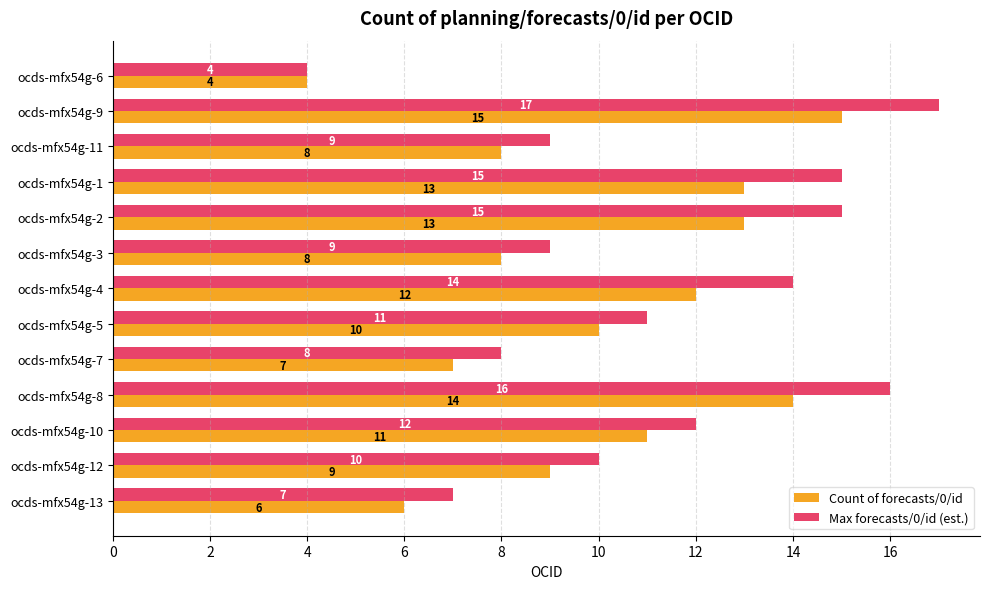

At which category does the chart reach its peak across all series?

ocds-mfx54g-9